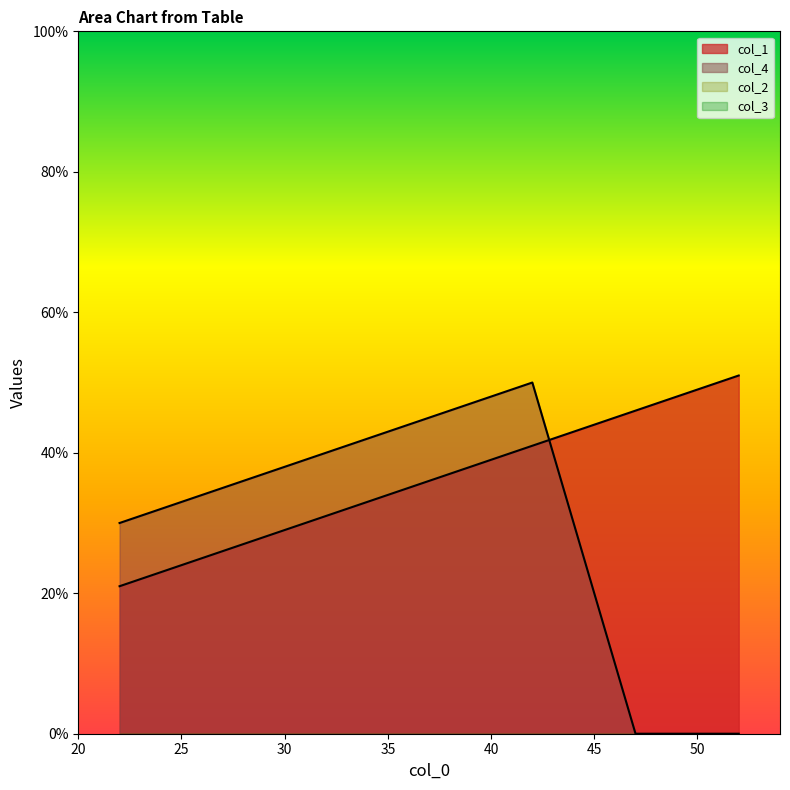

The value of col_1 at 47 is 67. True or false?

False